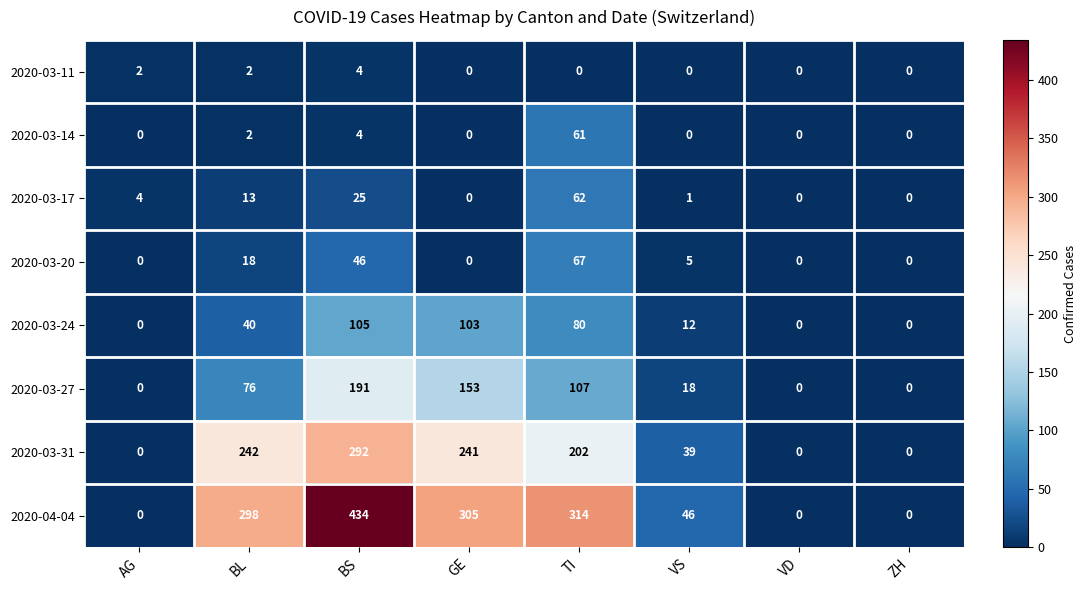

Rank the series by their maximum value, from lowest to highest.

2020-03-11, 2020-03-14, 2020-03-17, 2020-03-20, 2020-03-24, 2020-03-27, 2020-03-31, 2020-04-04